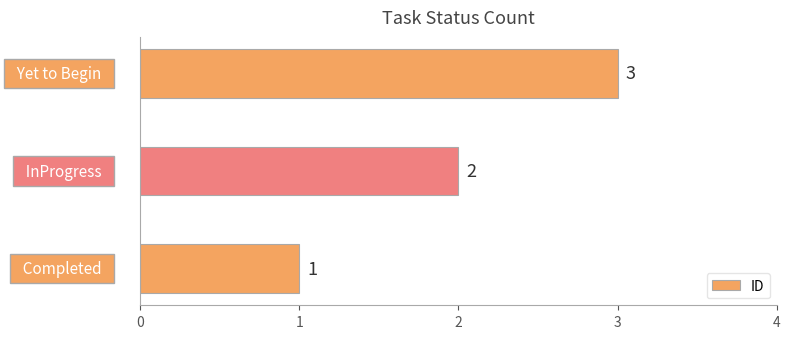

What is the sum of all values?

6